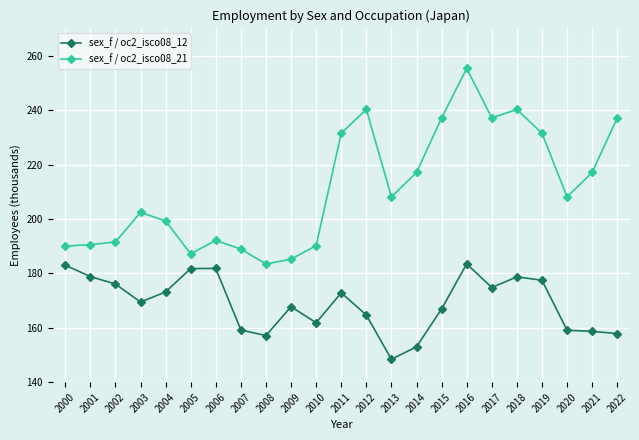

At how many categories does at least one series exceed 175?

23